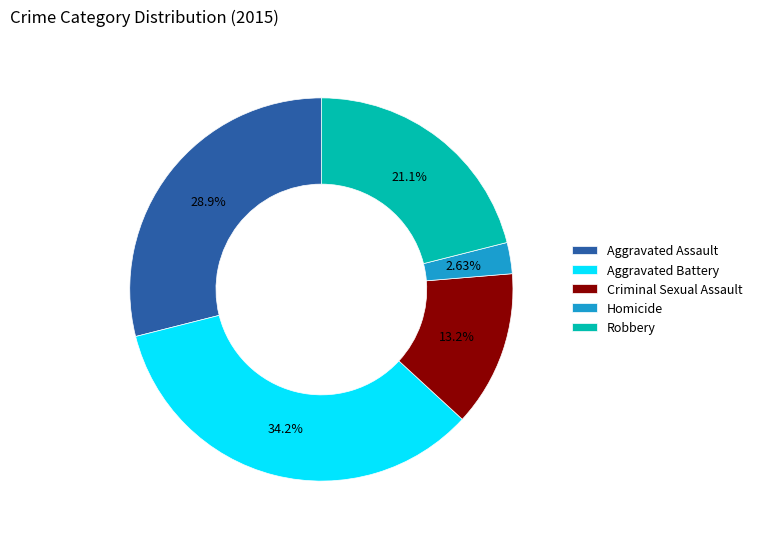

To the nearest percent, what is the combined percentage of Robbery and Criminal Sexual Assault?

34%